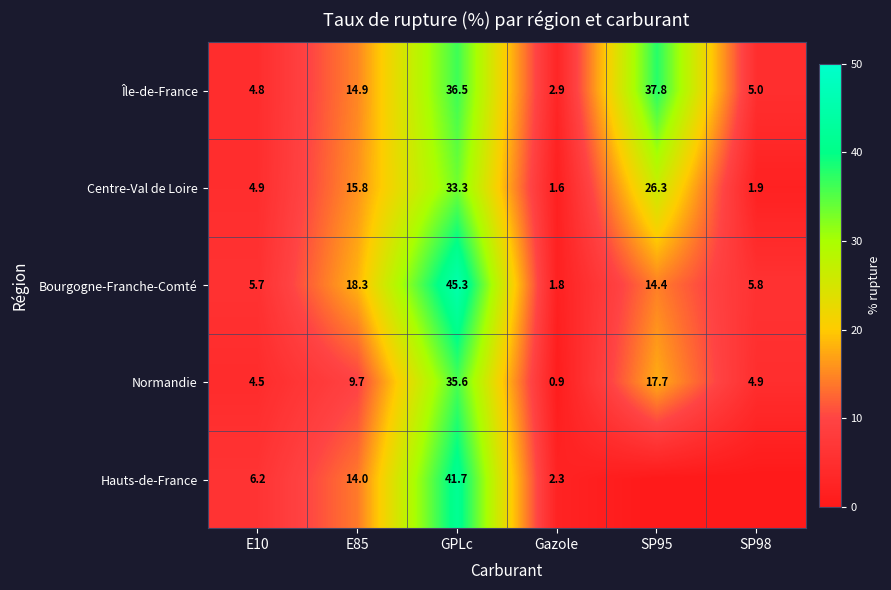

What is the difference between the Normandie values at SP95 and Gazole?

16.8